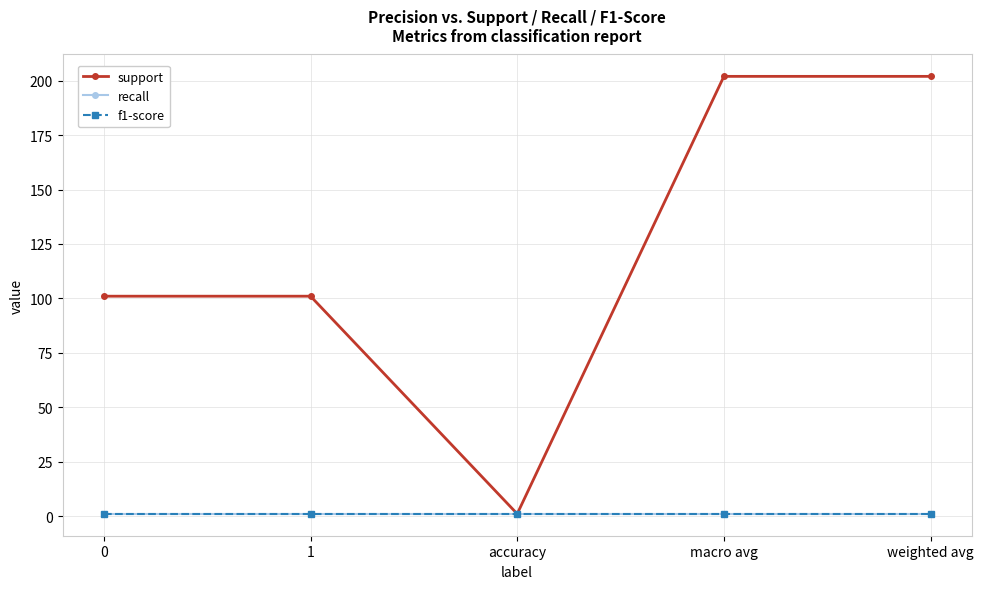

Is this an area chart (filled region under the line)?

No